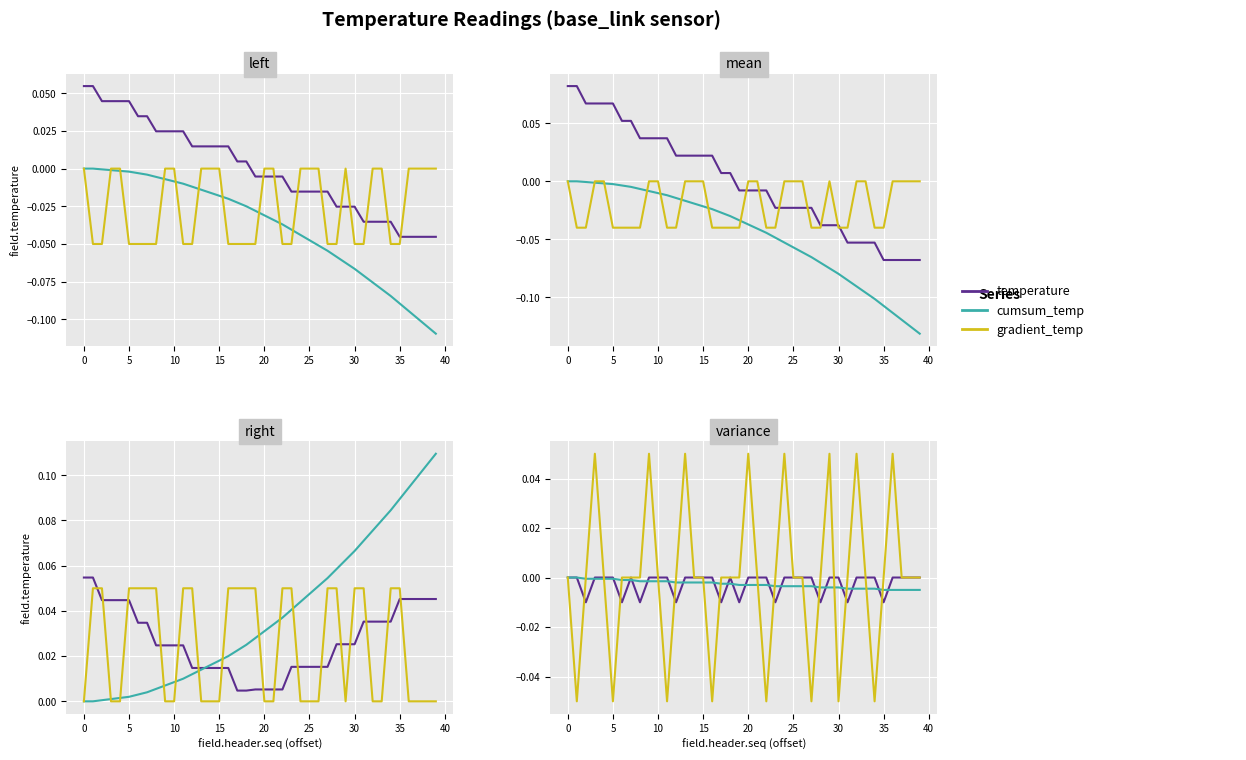

What is the value of the gradient_temp point at the 10th from the left?

0.1